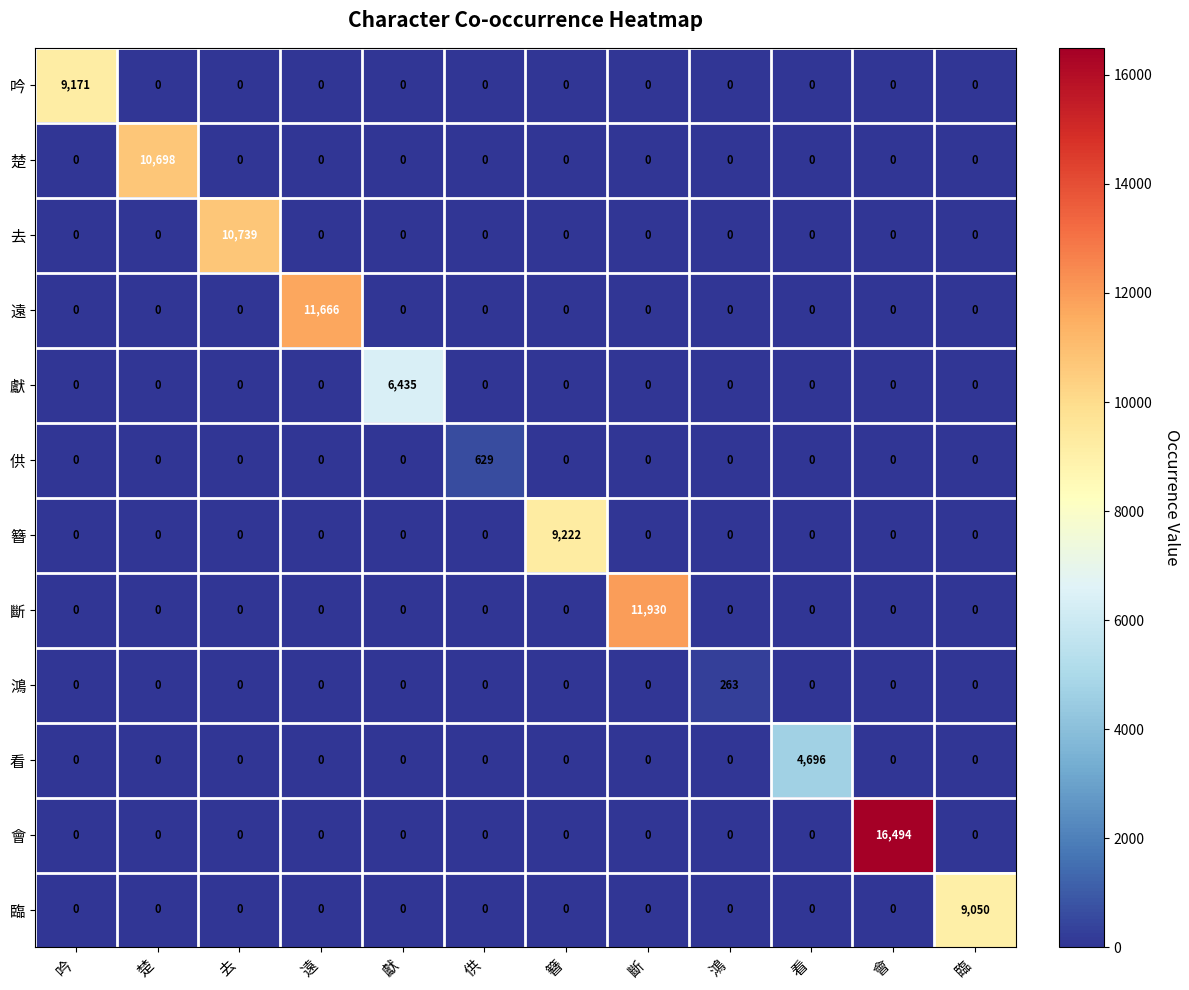

Between 去 and 遠, which series saw the biggest shift?

遠